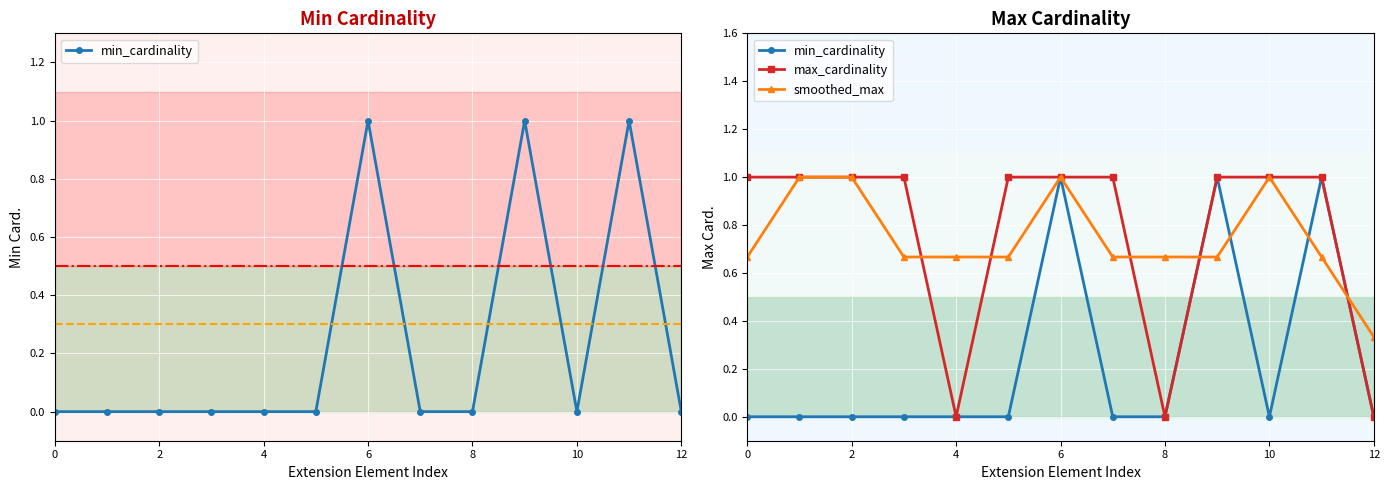

Reading right to left, transcribe all the data shown in this chart.

min_cardinality: 0.0	1.0	0.0	1.0	0.0	0.0	1.0	0.0	0.0	0.0	0.0	0.0	0.0
max_cardinality: 0.0	1.0	1.0	1.0	0.0	1.0	1.0	1.0	0.0	1.0	1.0	1.0	1.0
smoothed_max: 0.3	0.7	1.0	0.7	0.7	0.7	1.0	0.7	0.7	0.7	1.0	1.0	0.7